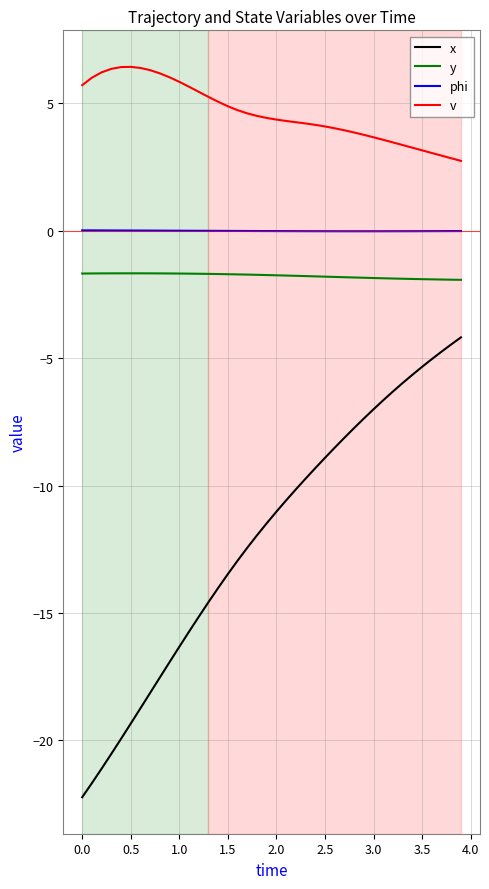

Which series has the largest range (max minus min)?

x